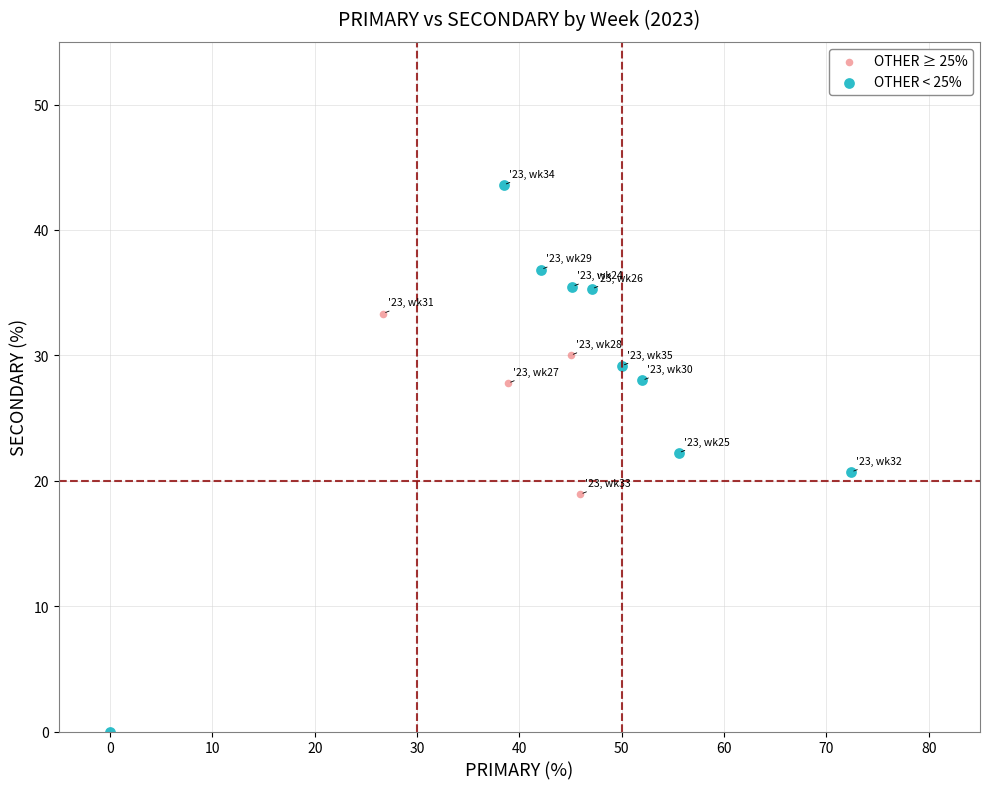

Which series reaches the minimum Y coordinate?

OTHER < 25%